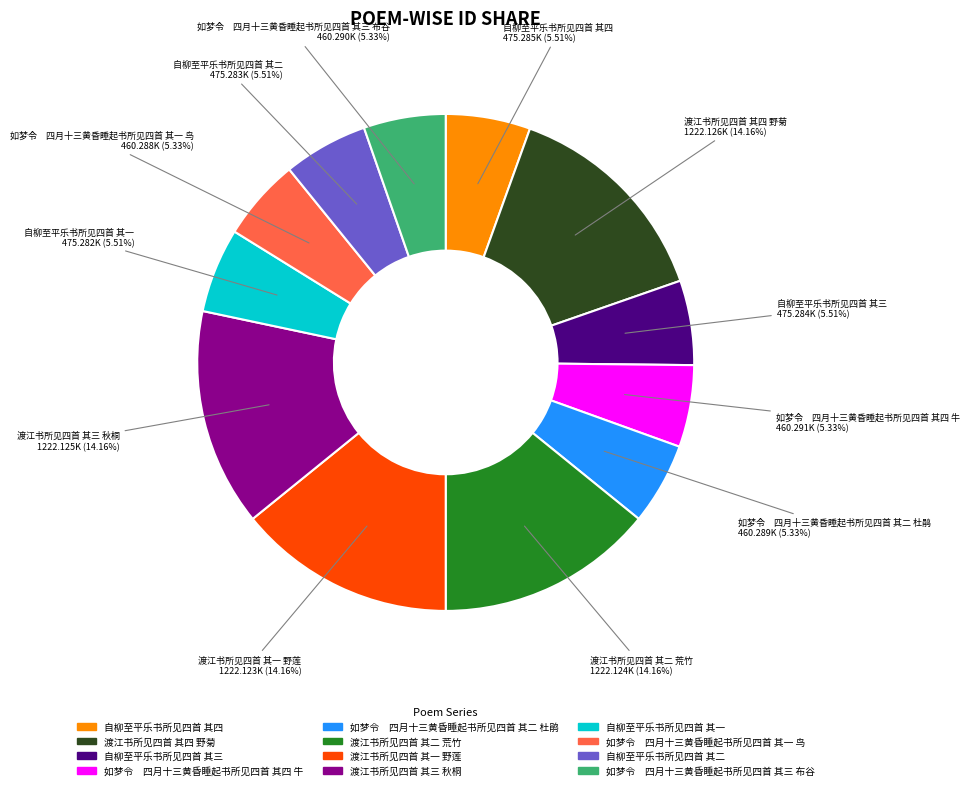

Count the number of slices in the pie.

12